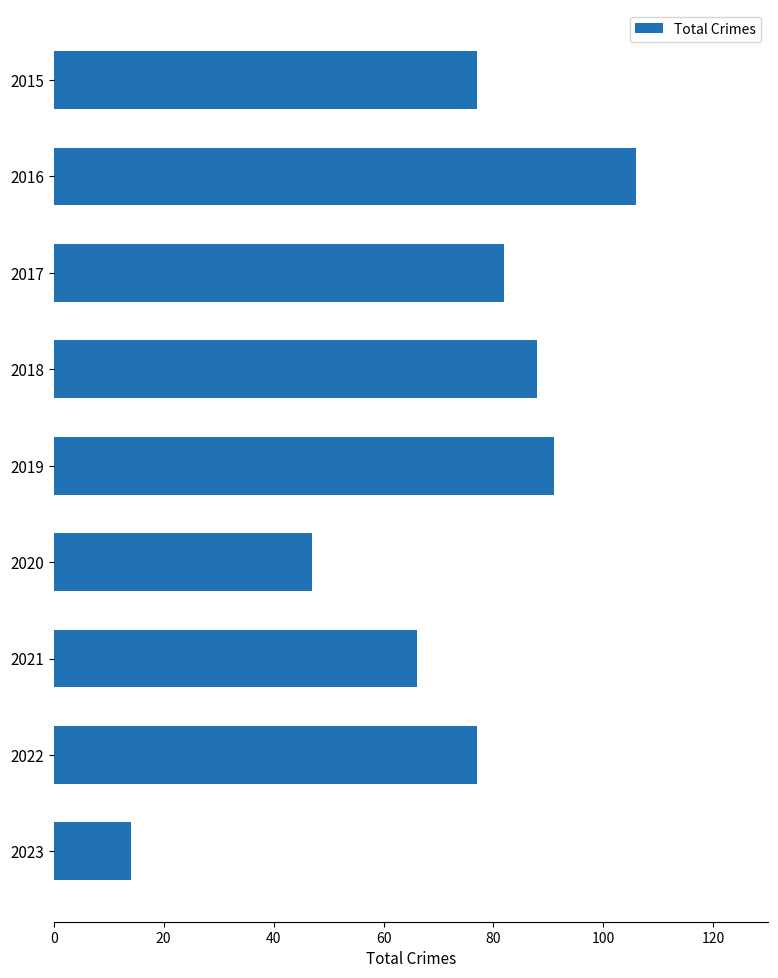

Which label corresponds to the smallest value in the chart?

2023